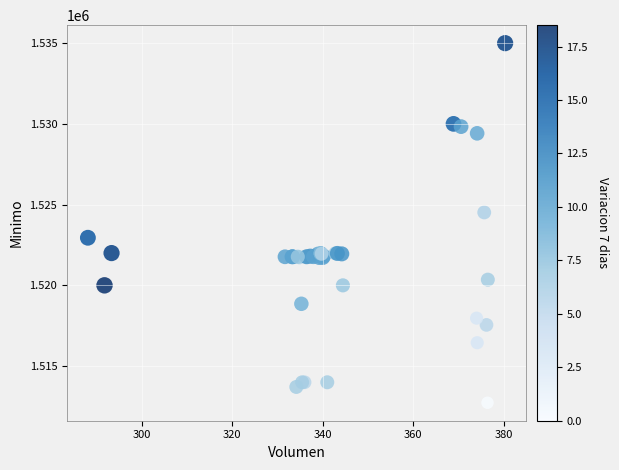

What Y value in the scatter plot is closest to 1523862?

1524513